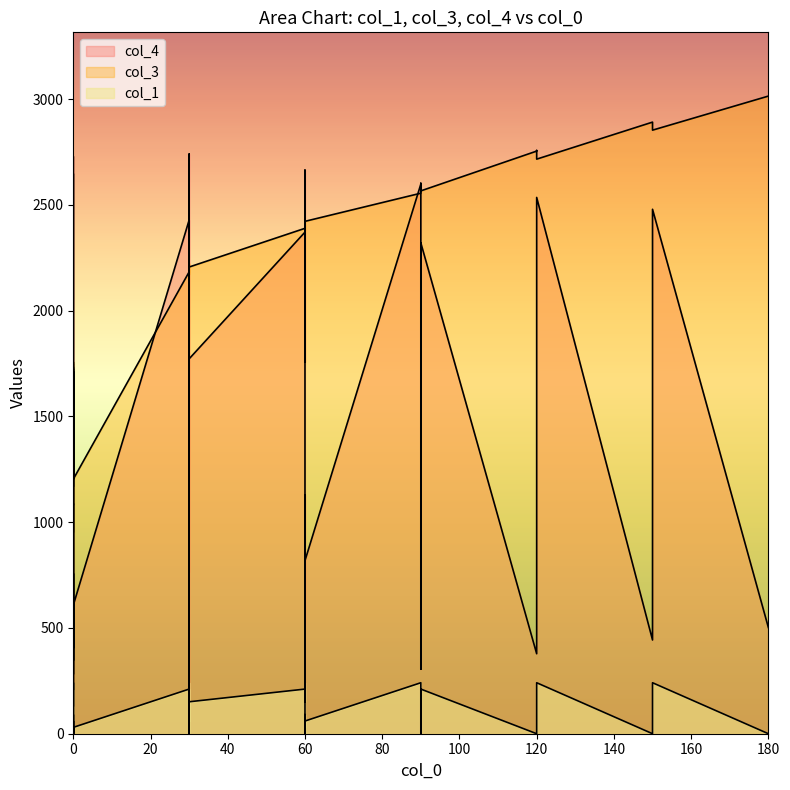

What is the sum of all col_4 values?

51321